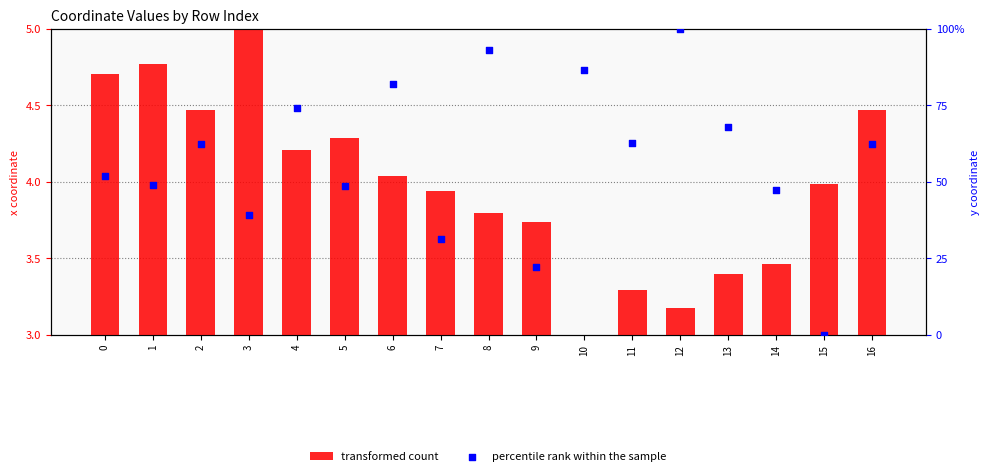

Which series contains the lowest Y value?

transformed count